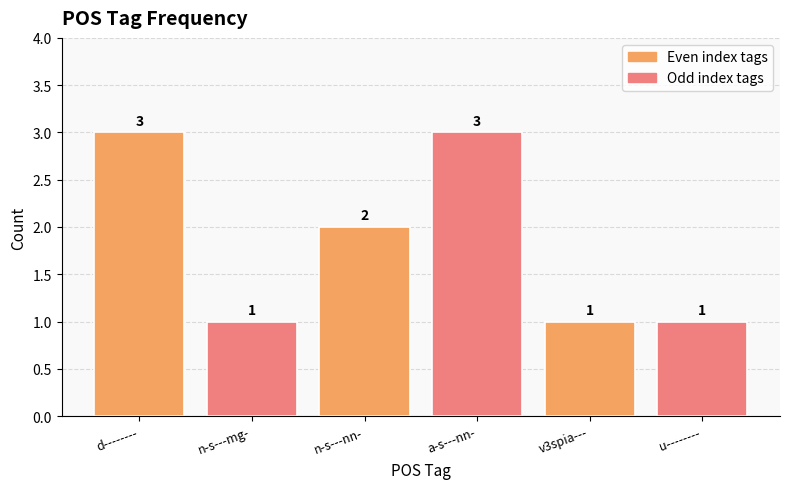

What is the label of the 6th bar from the right?

d--------